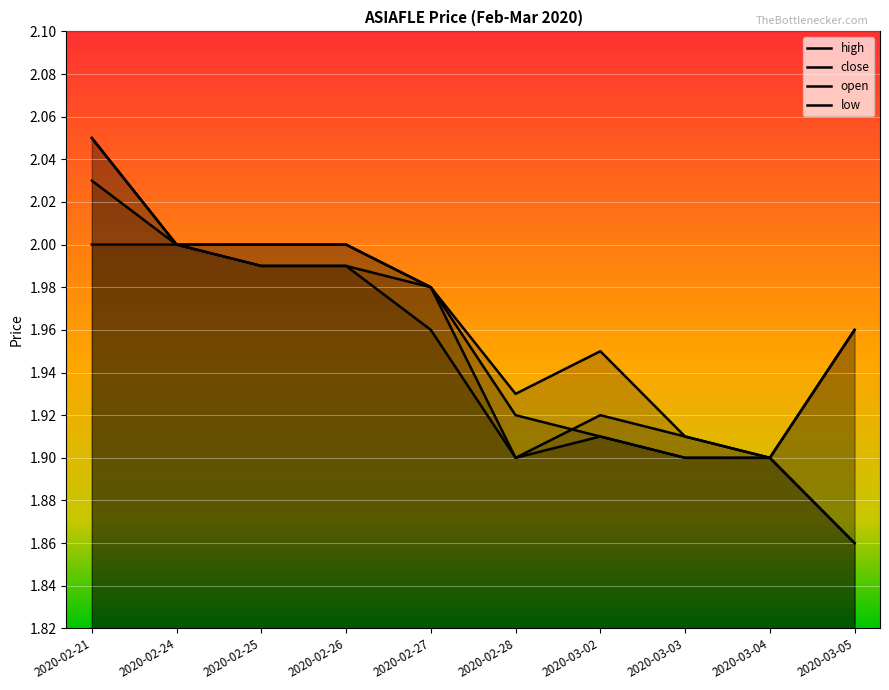

What is the maximum value for close?

2.0